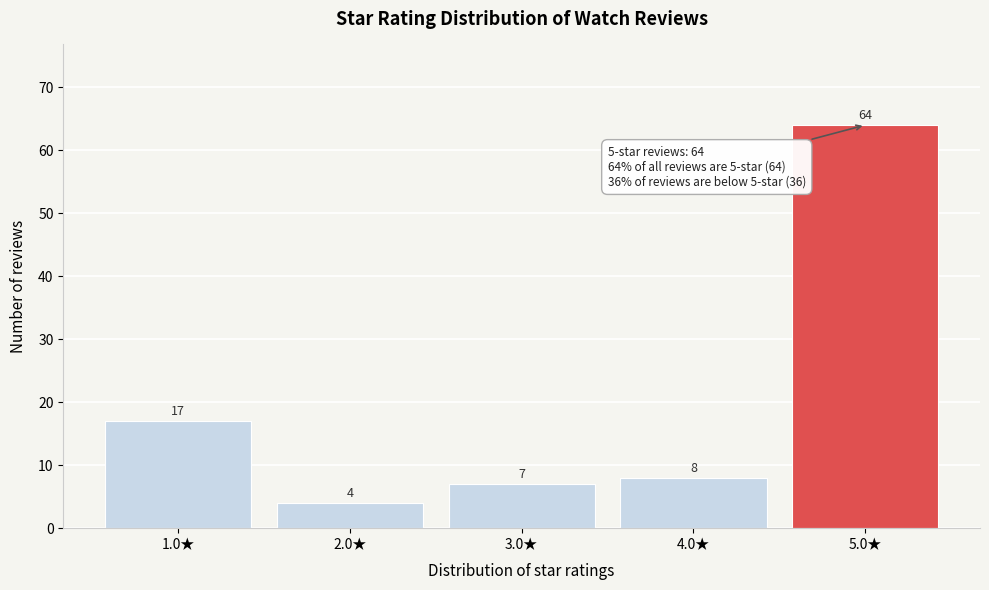

How tall is the bar that spans 2.5 to 3.5 on the x-axis?

7